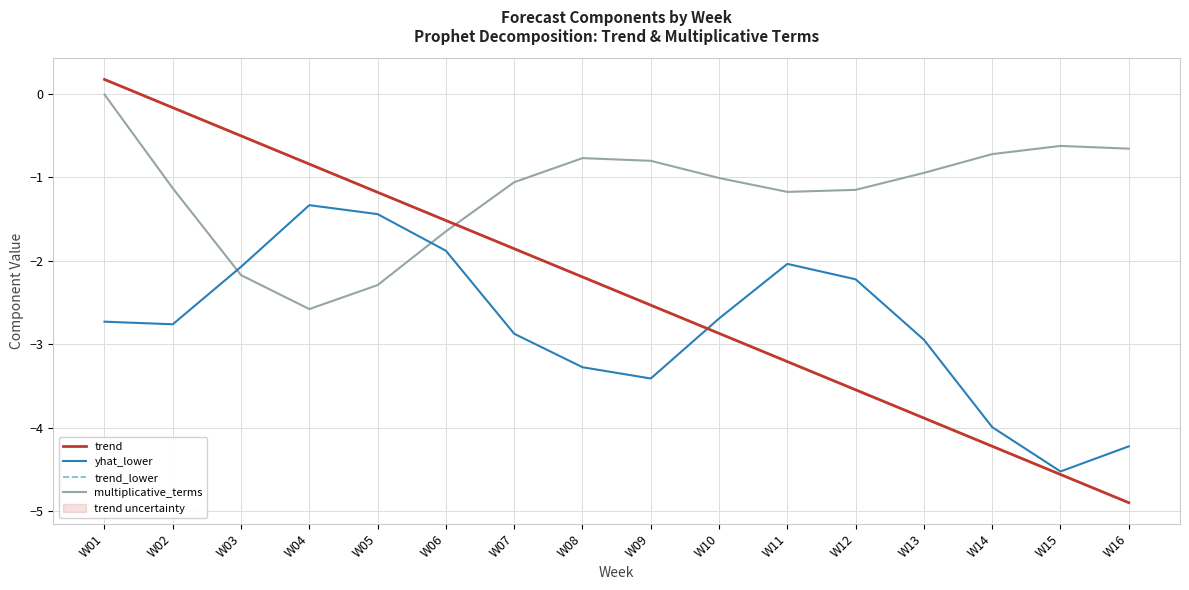

List the labels in order of trend value, smallest first.

W16, W15, W14, W13, W12, W11, W10, W09, W08, W07, W06, W05, W04, W03, W02, W01